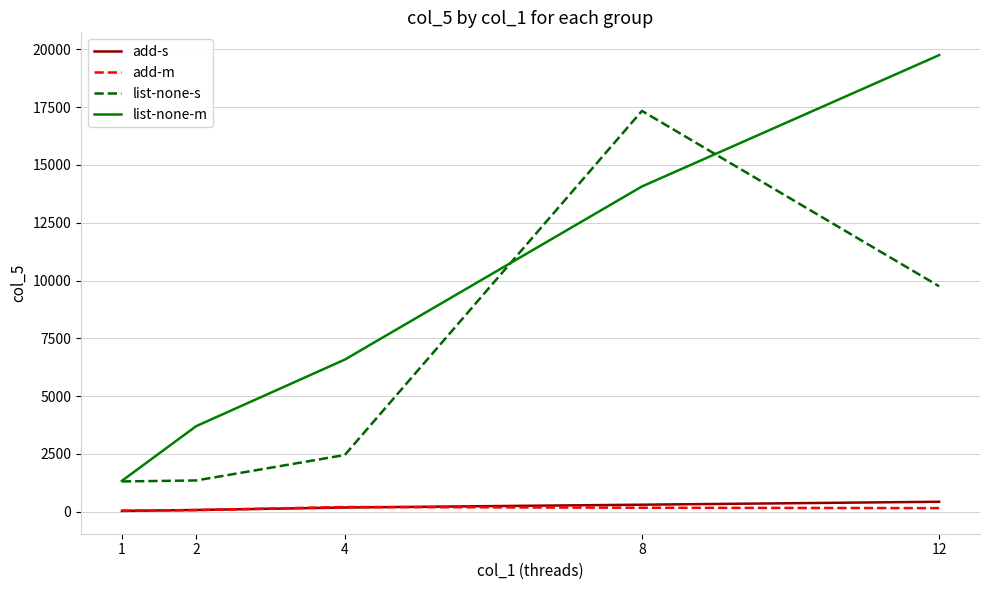

How many add-m values are between 61 and 164?

3